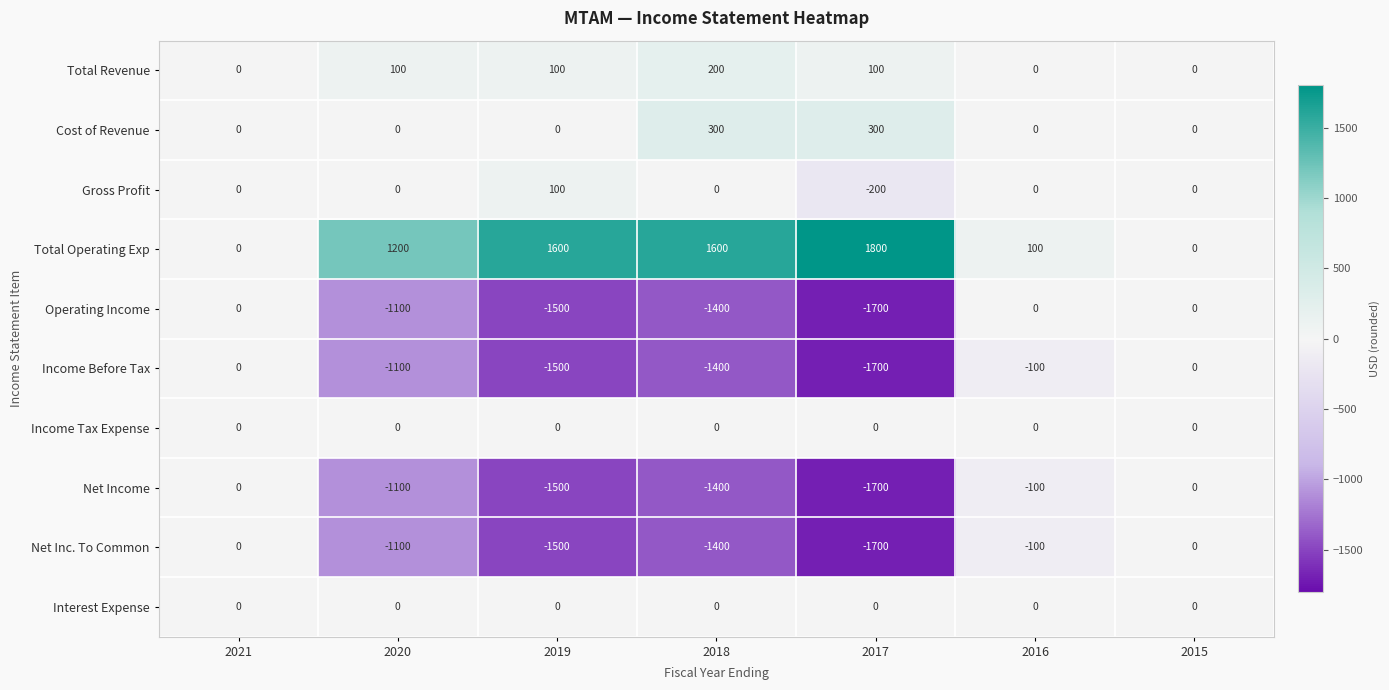

At how many categories does at least one series exceed 529?

4